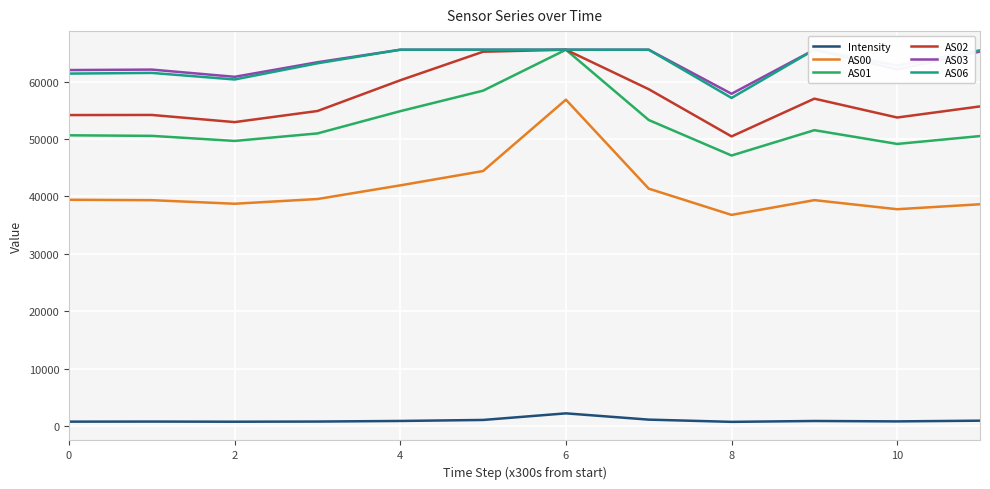

True or false: AS06 and AS00 intersect in this chart.

False